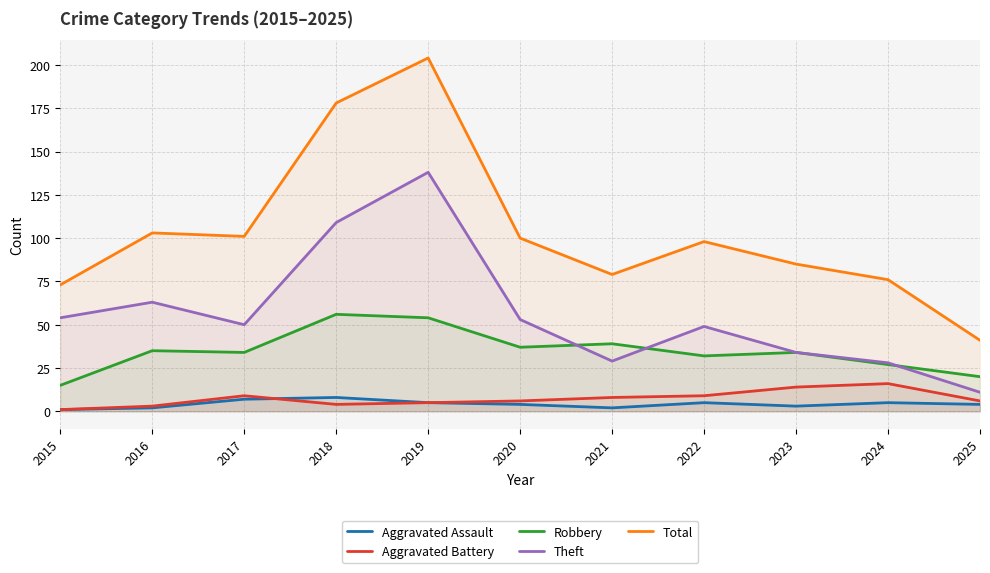

Does the chart display data point markers on the line(s)?

No